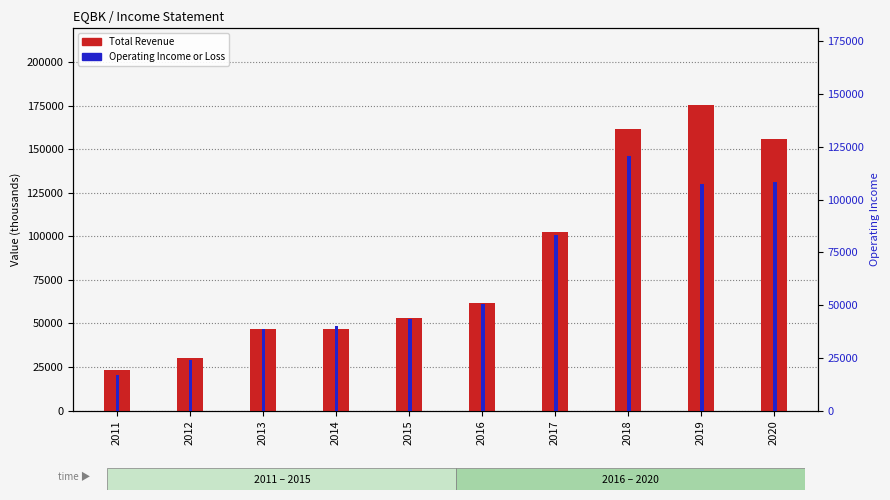

What is the average value of the Total Revenue series?

85720